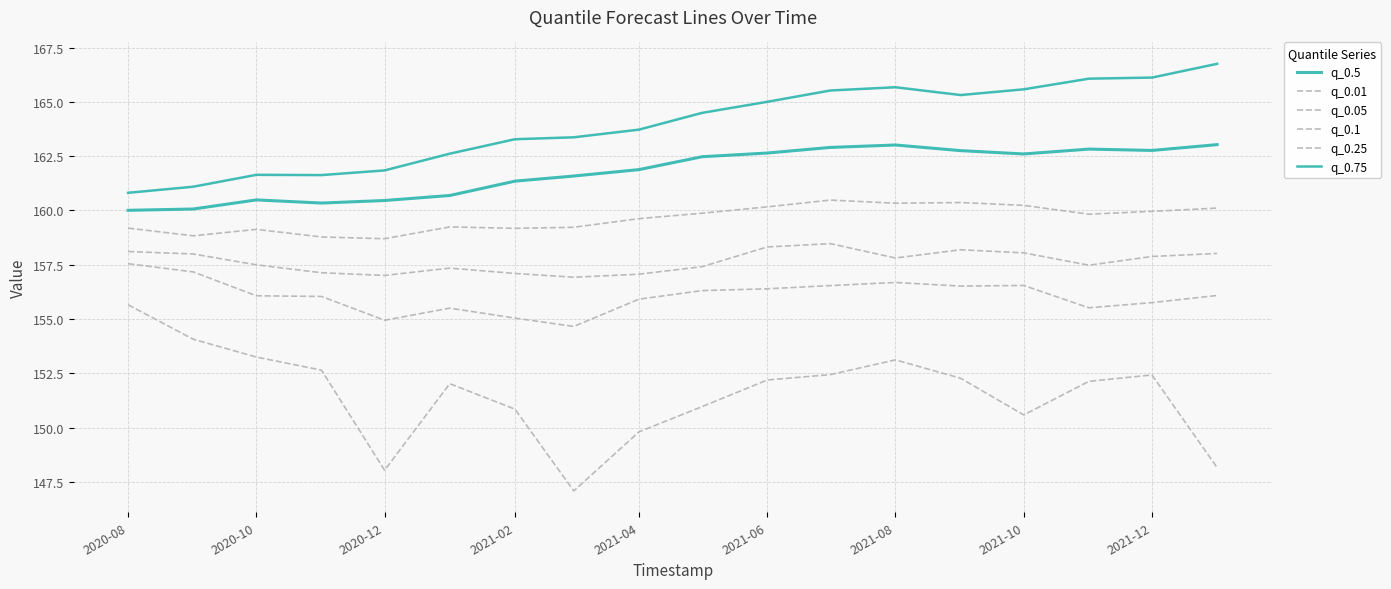

True or false: q_0.1 and q_0.05 cross at least once.

False